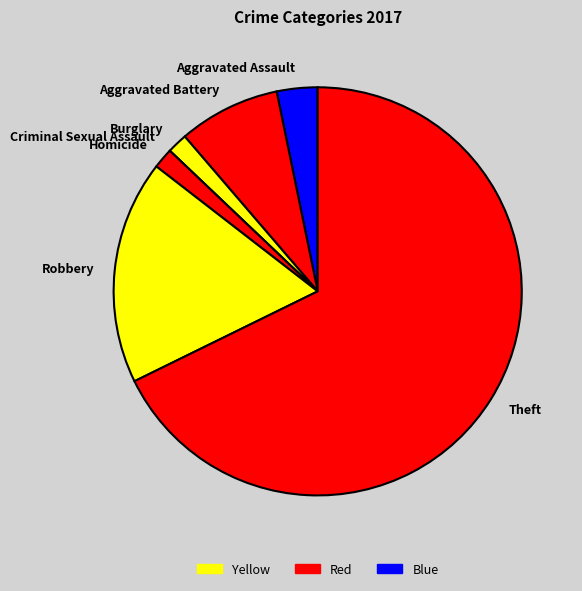

Which category has the biggest portion of the pie?

Theft